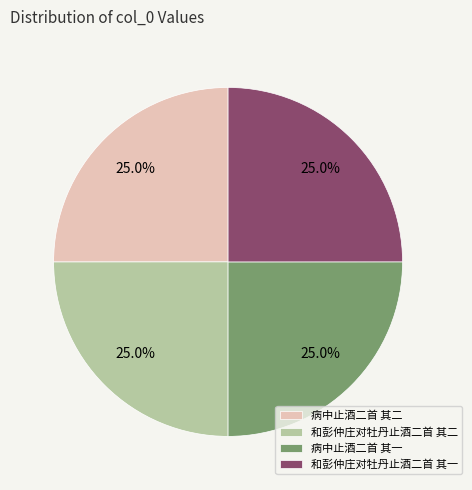

Does 病中止酒二首 其一 account for over 50% of the chart?

No